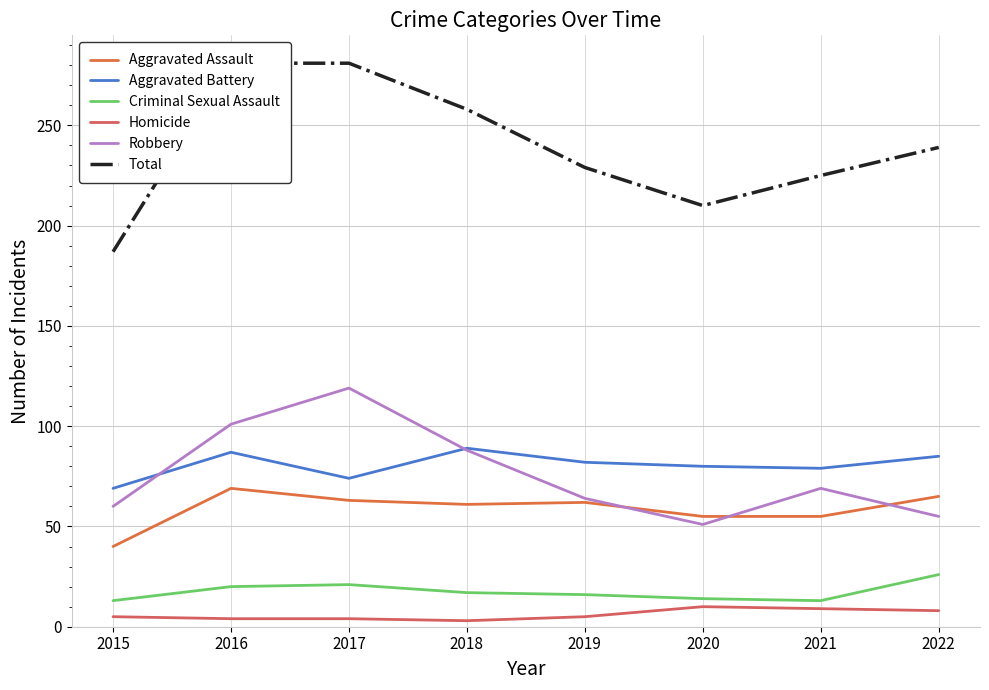

Rank the series by their maximum value, from highest to lowest.

Total, Robbery, Aggravated Battery, Aggravated Assault, Criminal Sexual Assault, Homicide